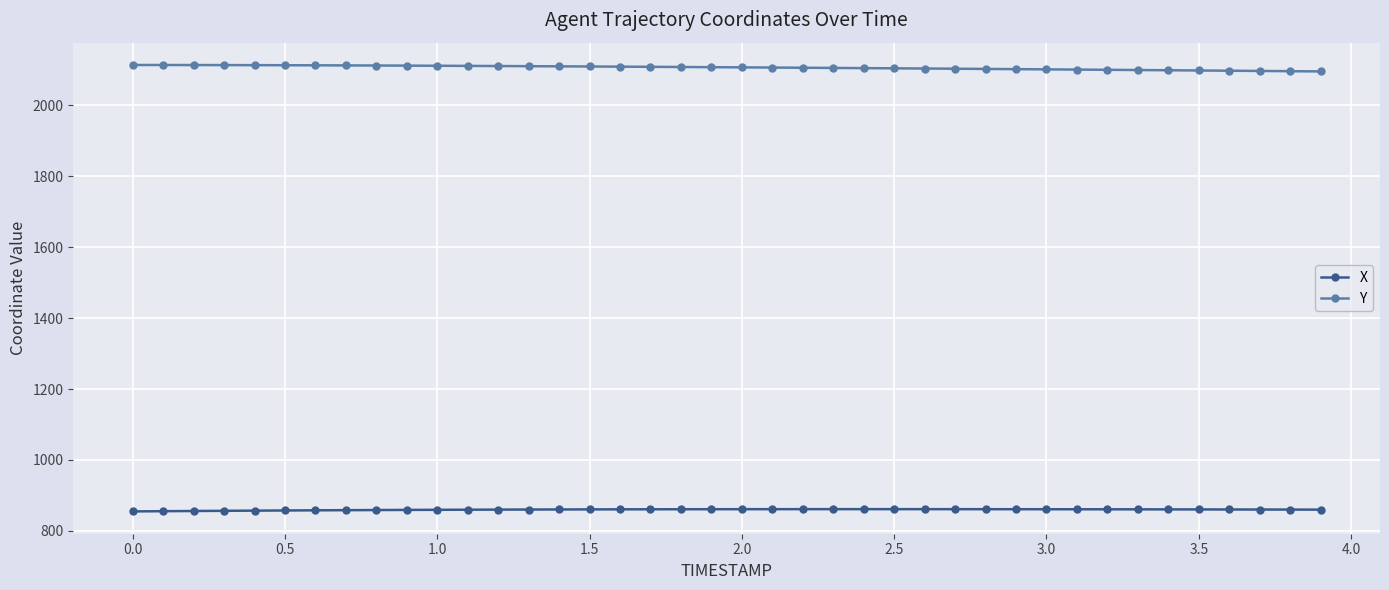

What is the value of the Y point at the 32nd from the left?

2100.5